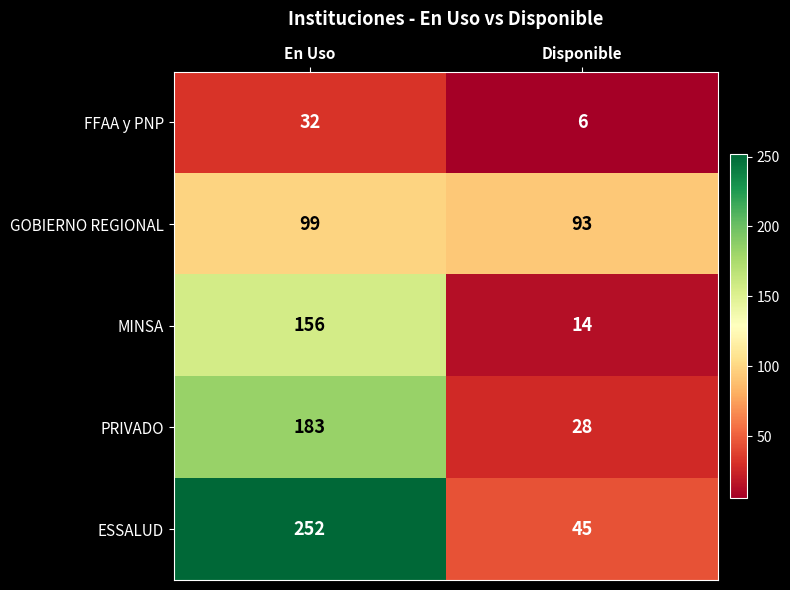

How many categories are shown in the chart?

2